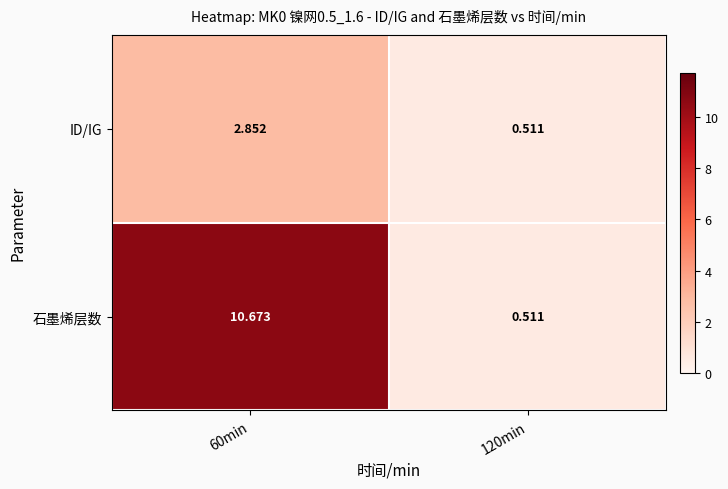

Which series has the largest total across all categories?

石墨烯层数